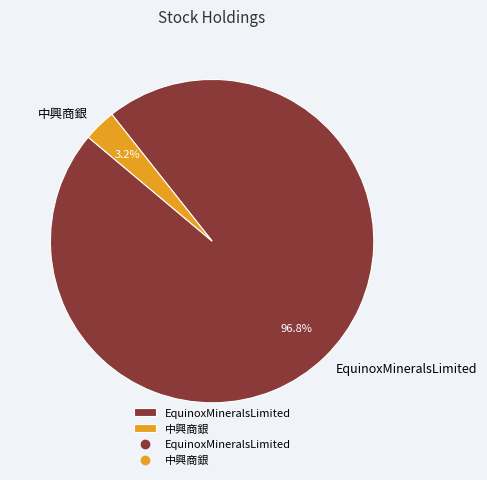

How many slices are in this pie chart?

2